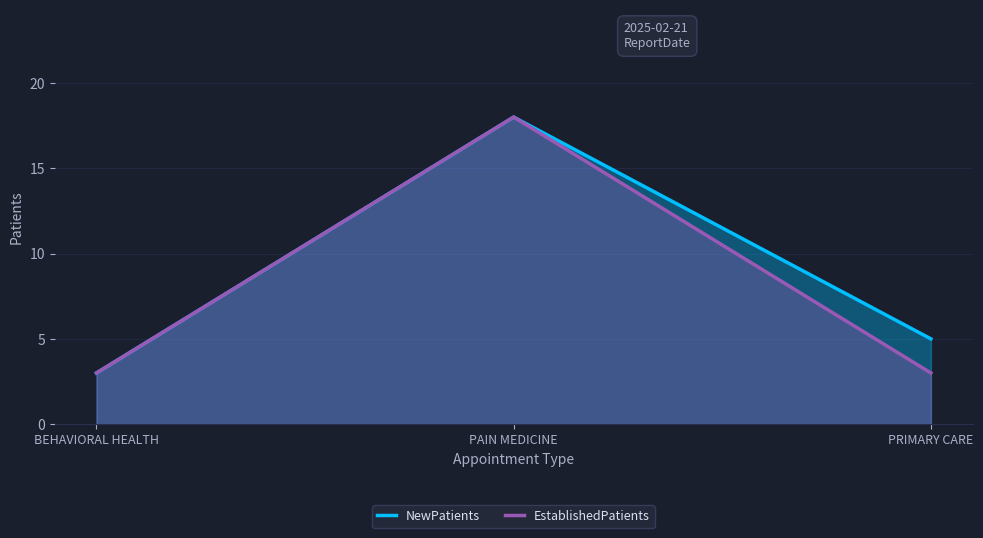

Which series has the largest total across all categories?

NewPatients